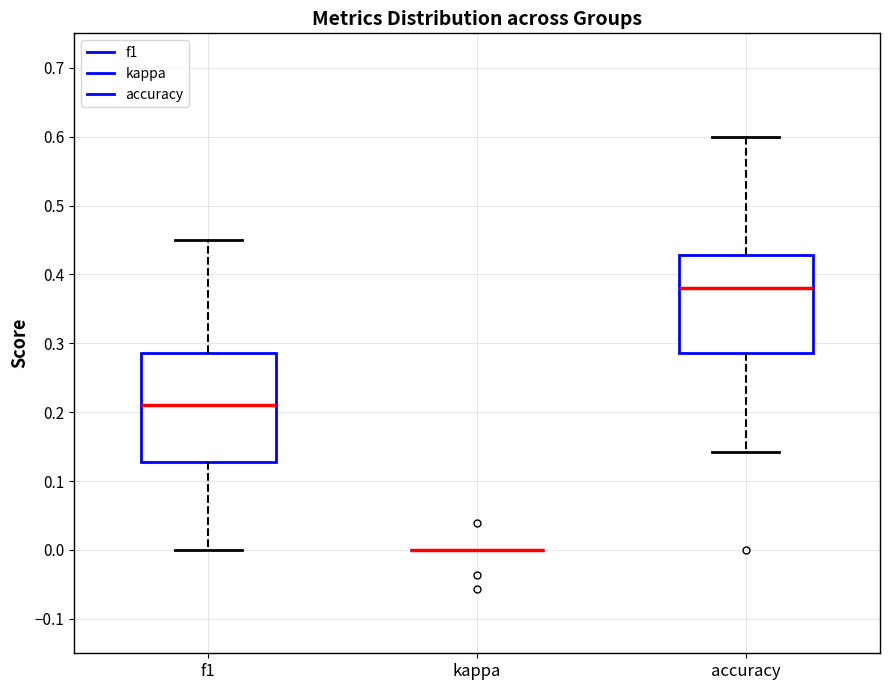

Reading left to right, read every box against the y-axis: the position of its median line, the range the box covers, and the ends of its whiskers. The values are not printed on the chart, so give them approximately, as read against the axis.

f1: median 0.21, box 0.13 to 0.29, whiskers 0.00 to 0.45
kappa: box collapsed to a line at 0.00, whiskers 0.00 to 0.00
accuracy: median 0.38, box 0.29 to 0.43, whiskers 0.14 to 0.60